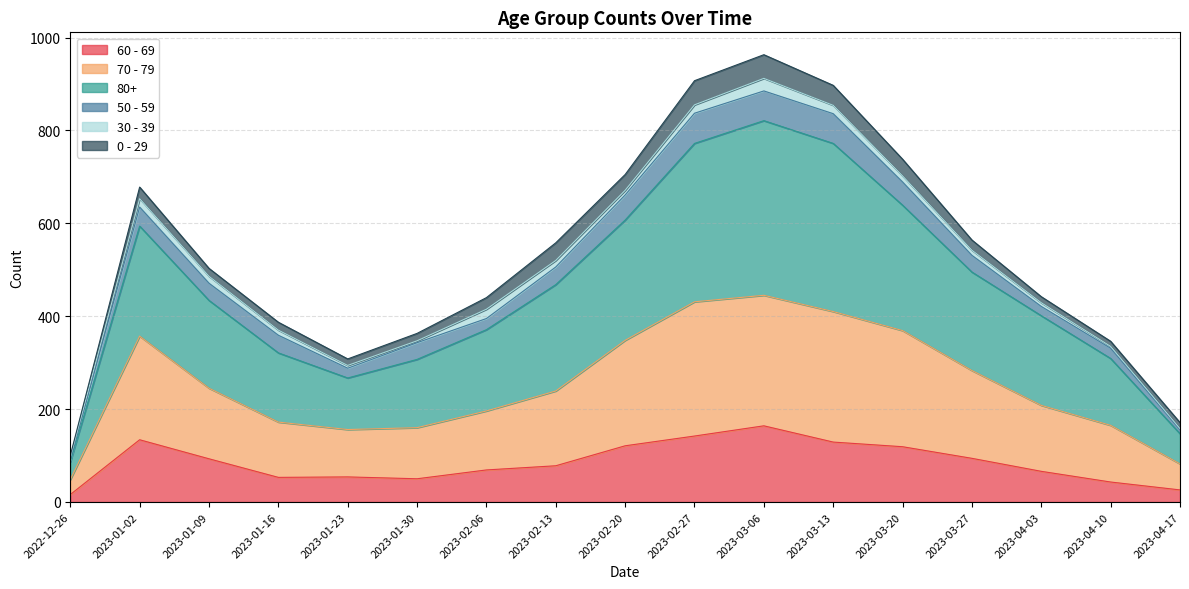

In 80+, how many points are lower than both neighbors (excluding endpoints)?

1